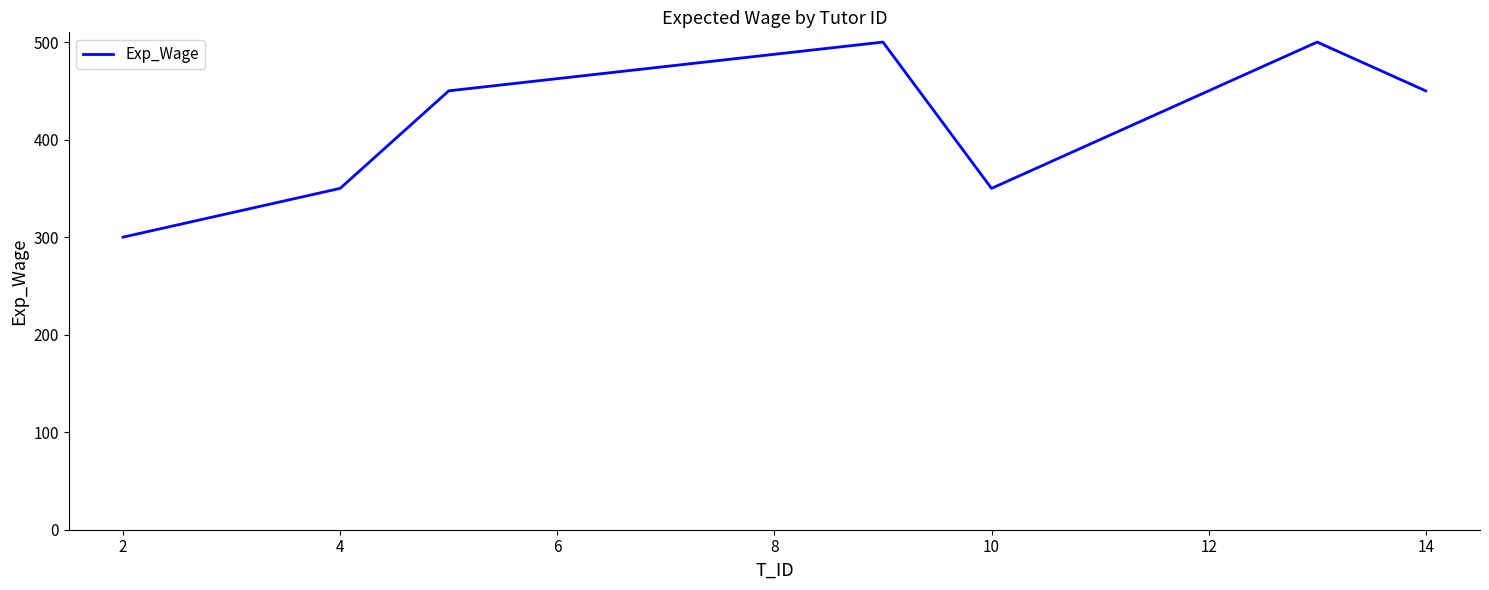

What is the greatest value displayed?

500